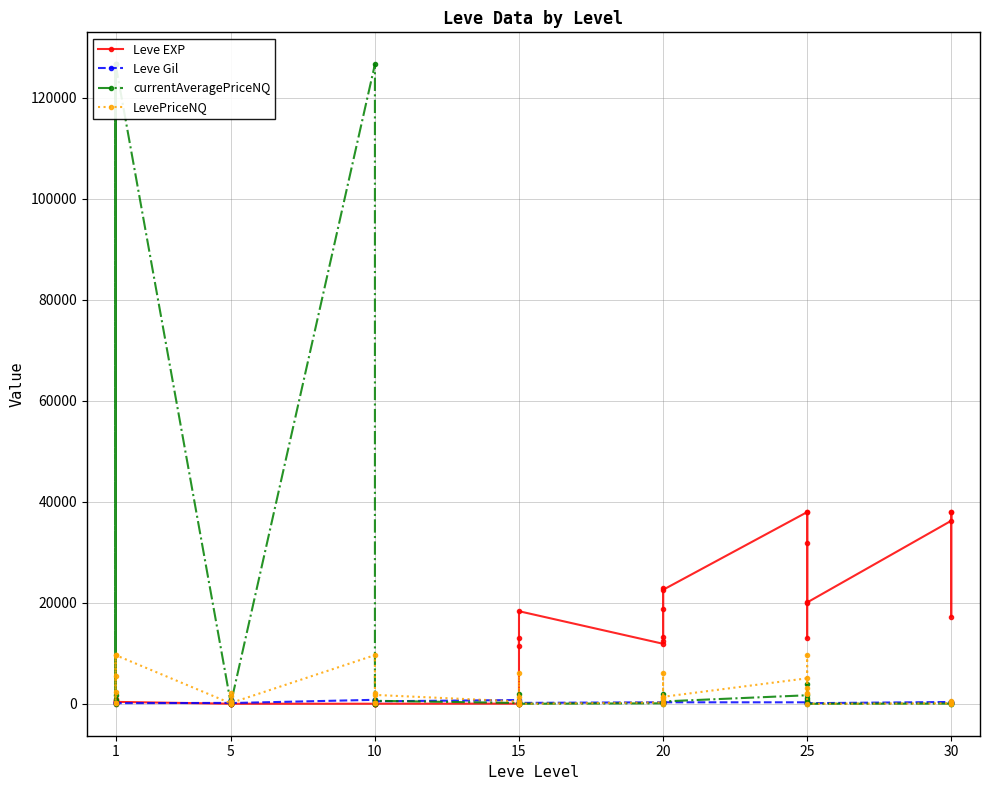

How many intersections are there between Leve EXP and LevePriceNQ?

3